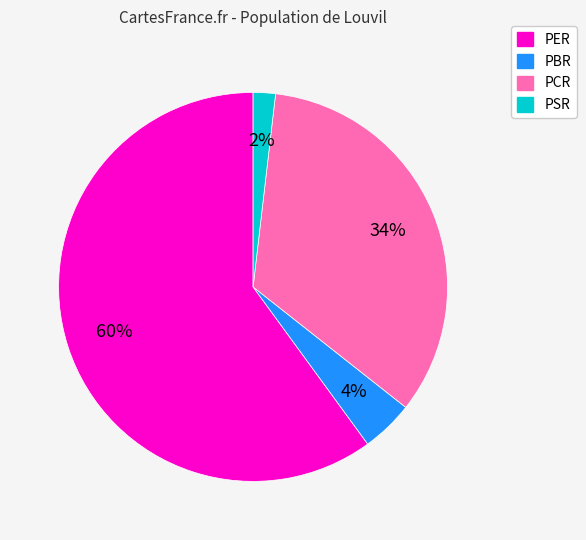

Do PBR and PSR together represent more than half of the pie?

No